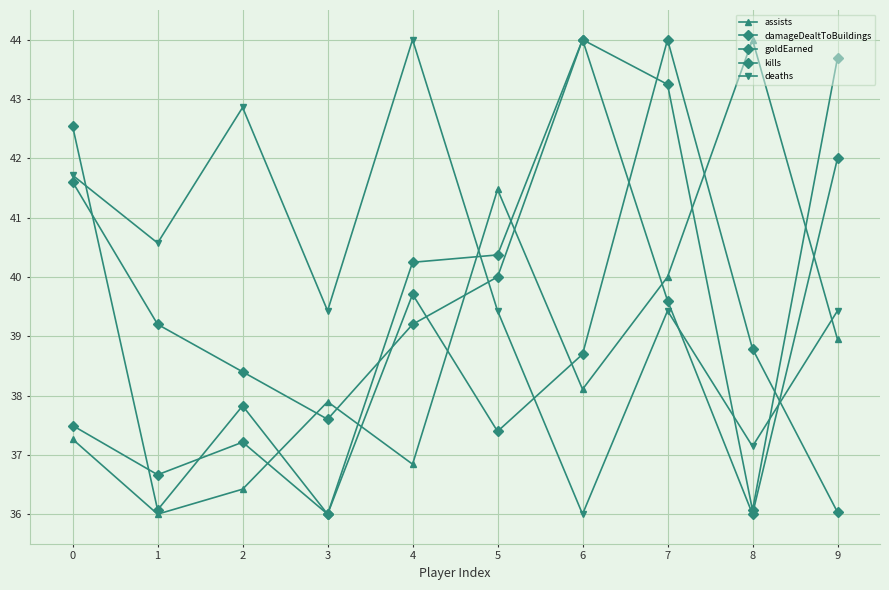

How many times do damageDealtToBuildings and deaths cross each other?

2